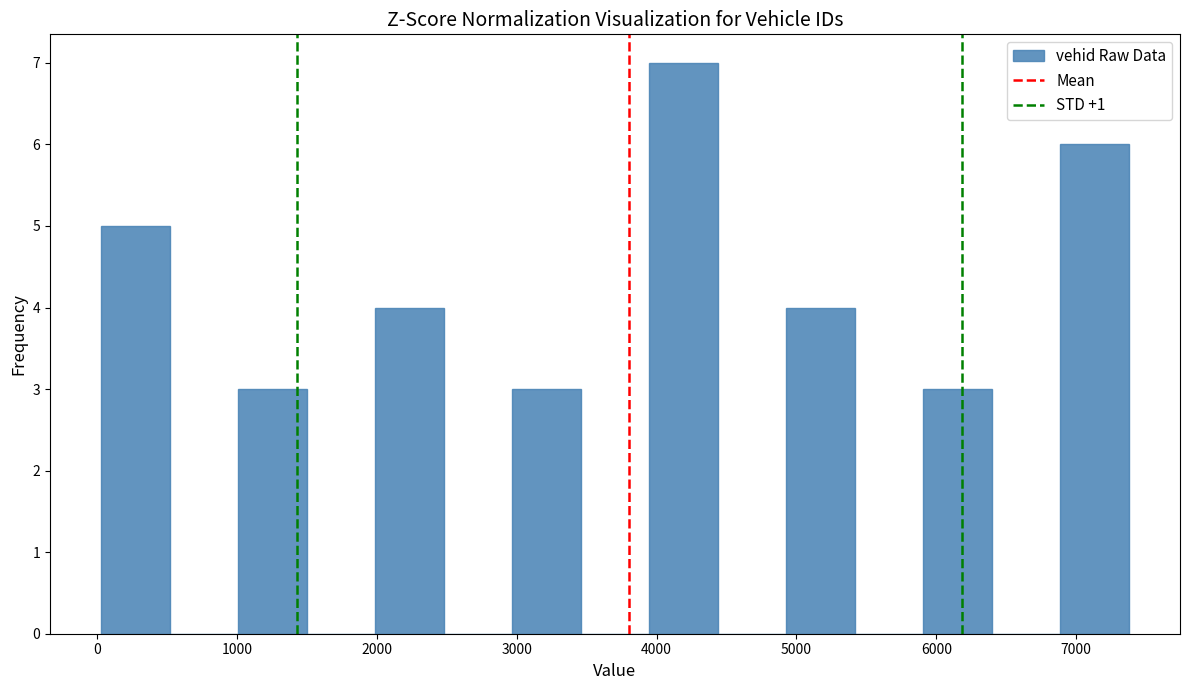

Which range on the x-axis has the tallest bar?

3900 to 4400